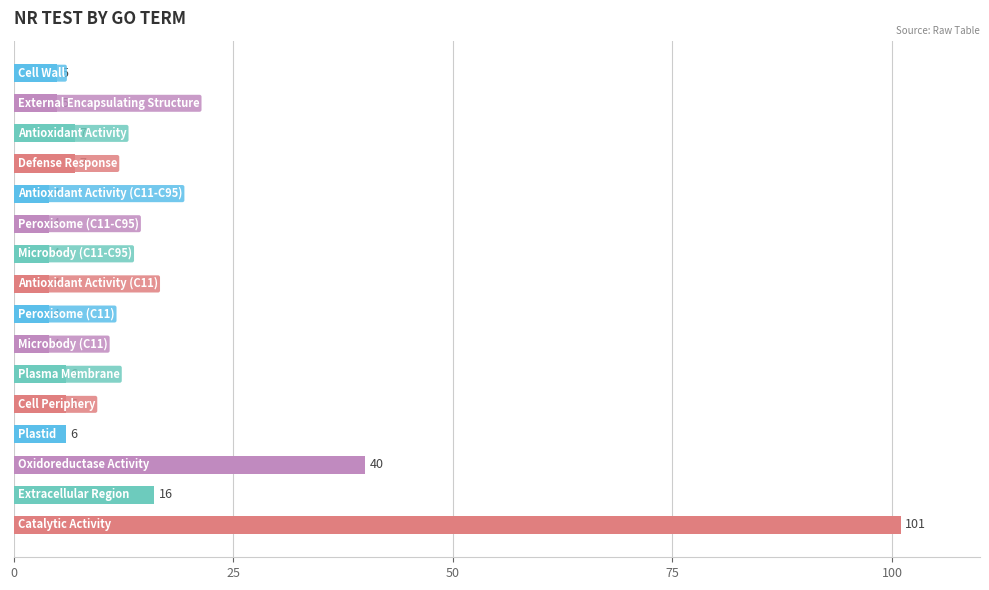

What is the sum of all values?

223